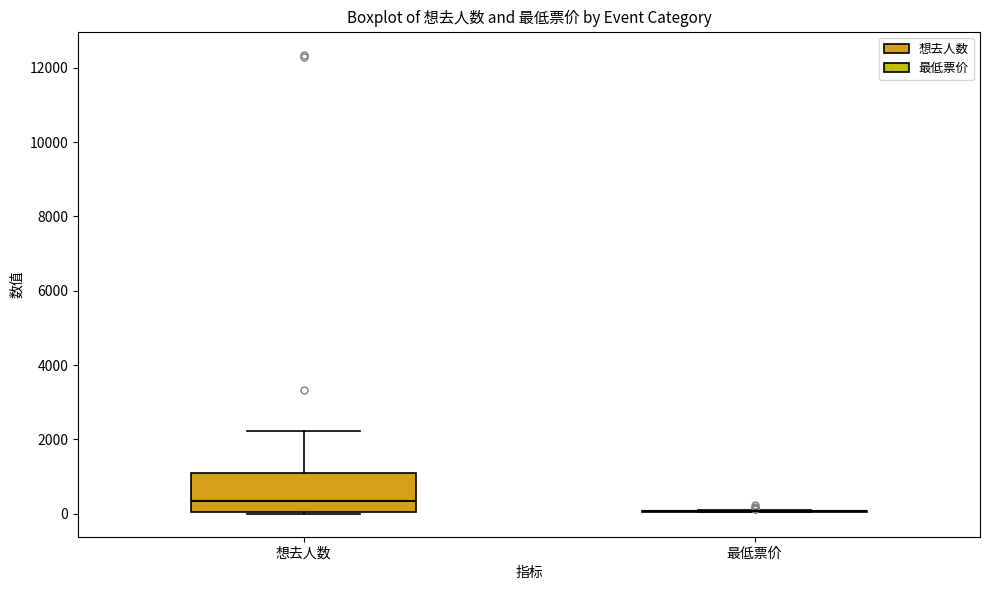

Which box is the tallest, from its lower edge to its upper edge?

想去人数